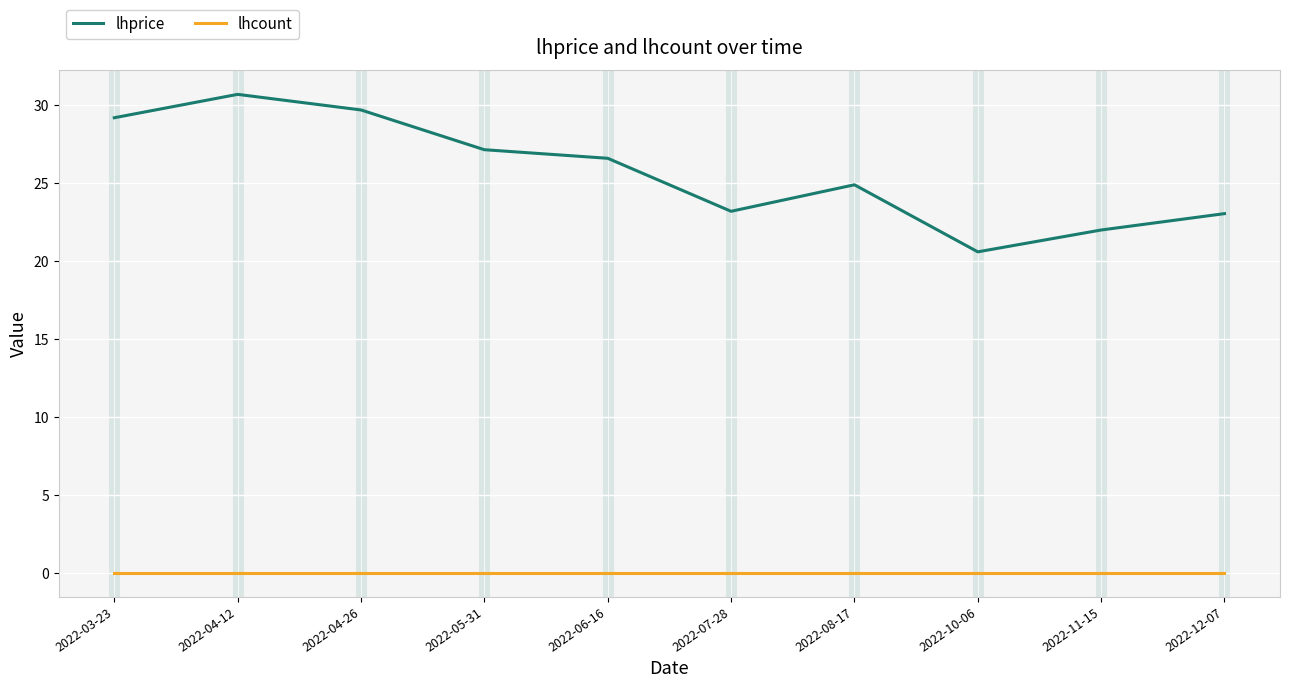

Which series has the largest range (max minus min)?

lhprice